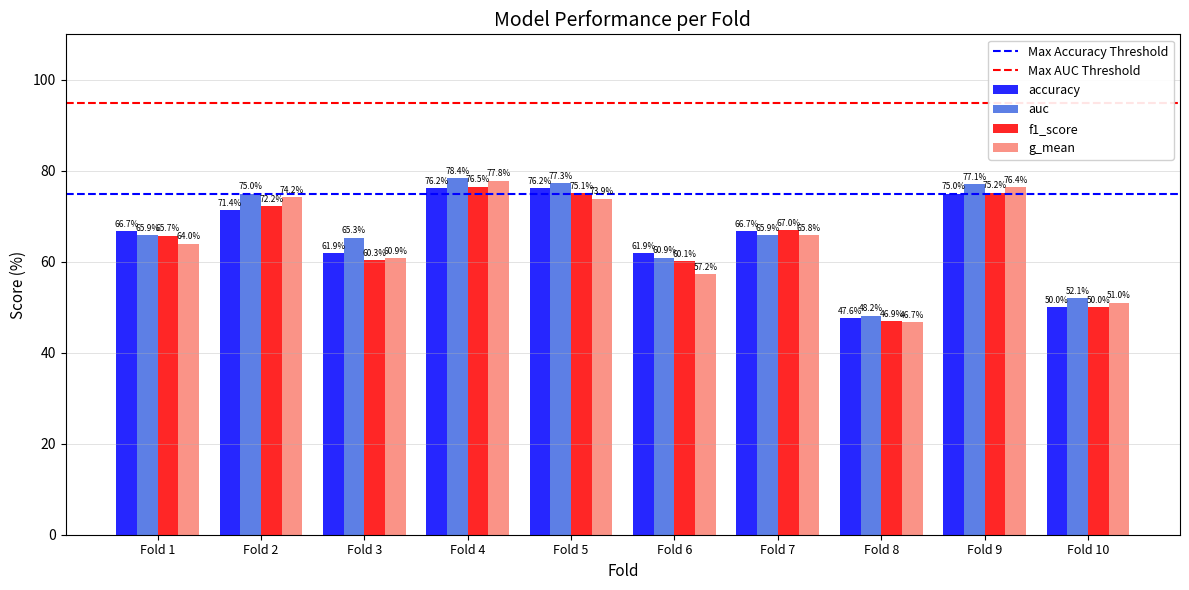

What is the difference between the highest and lowest values at Fold 6?

4.7